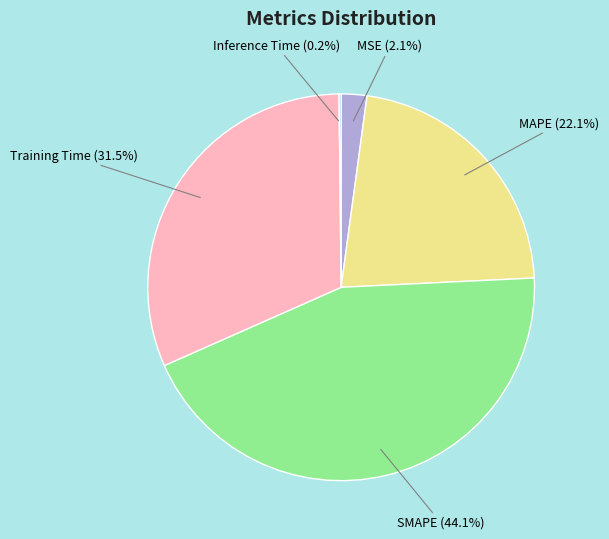

What is the largest slice in the pie chart?

SMAPE